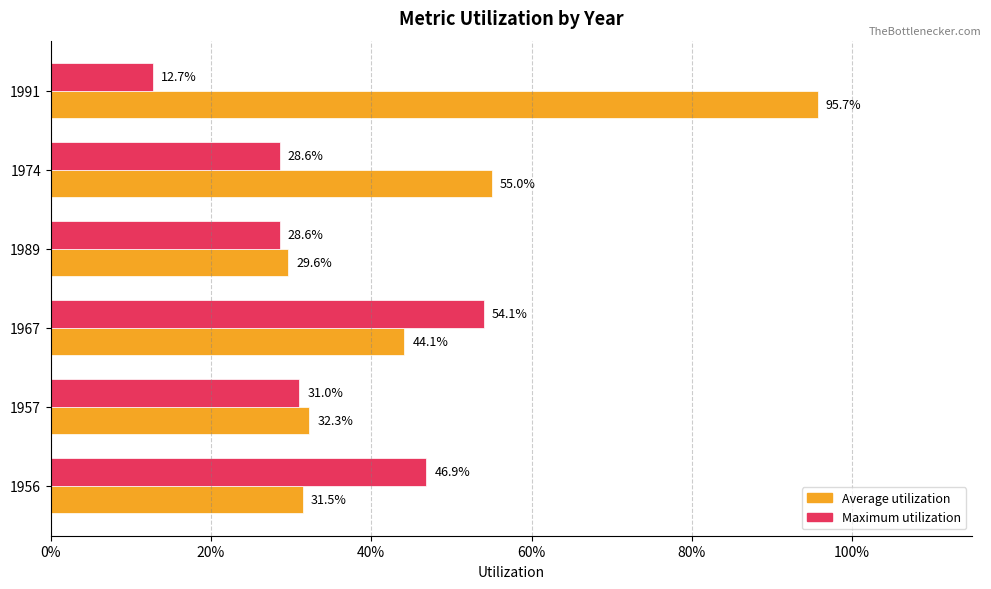

Rank the series by their average value, from highest to lowest.

Average utilization, Maximum utilization